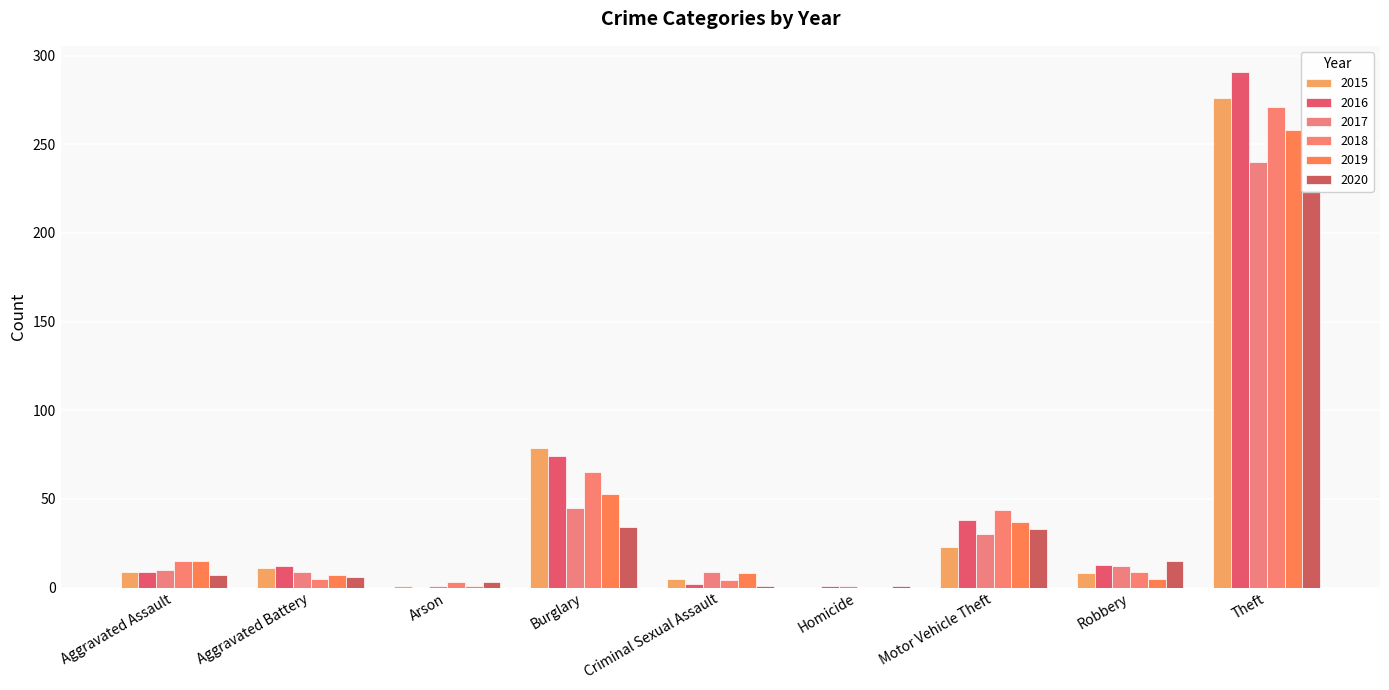

What is the difference between the maximum and minimum values in the 2020 series?

223